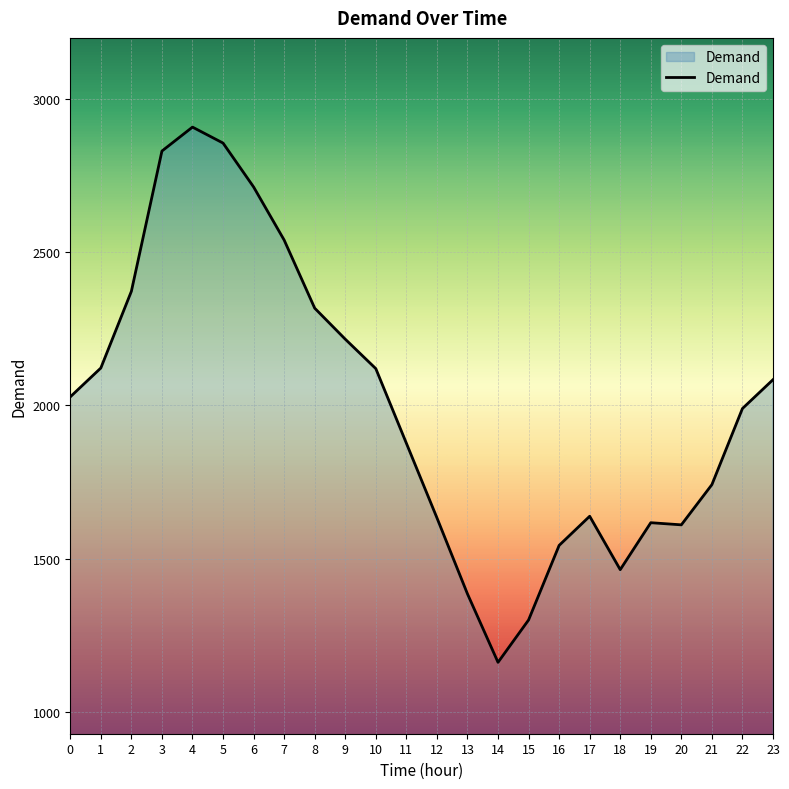

How many lines are shown in the chart?

1